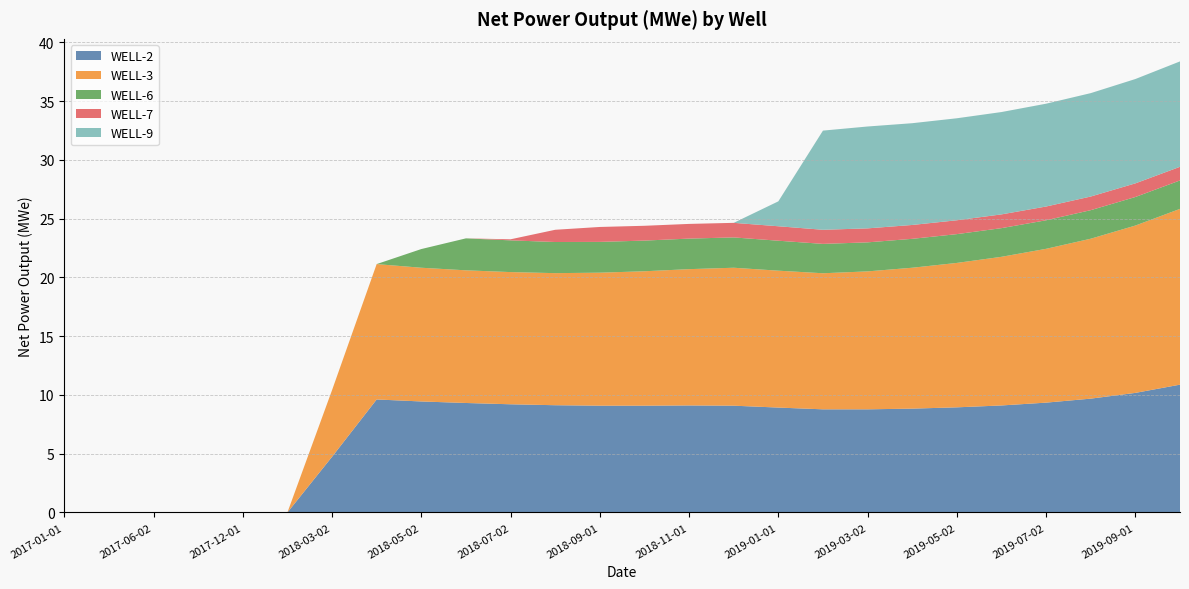

Reading left to right, extract all data points from this chart.

WELL-2: 2017-01-01=0.0	2017-03-02=0.0	2017-06-02=0.0	2017-09-01=0.0	2017-12-01=0.0	2018-01-31=0.0	2018-03-02=4.7	2018-04-02=9.6	2018-05-02=9.4	2018-06-02=9.3	2018-07-02=9.2	2018-08-01=9.1	2018-09-01=9.1	2018-10-01=9.1	2018-11-01=9.1	2018-12-01=9.1	2019-01-01=8.9	2019-01-31=8.8	2019-03-02=8.8	2019-04-02=8.8	2019-05-02=8.9	2019-06-02=9.1	2019-07-02=9.3	2019-08-01=9.7	2019-09-01=10.2	2019-10-01=10.9
WELL-3: 2017-01-01=0.0	2017-03-02=0.0	2017-06-02=0.0	2017-09-01=0.0	2017-12-01=0.0	2018-01-31=0.0	2018-03-02=5.7	2018-04-02=11.5	2018-05-02=11.4	2018-06-02=11.3	2018-07-02=11.2	2018-08-01=11.2	2018-09-01=11.3	2018-10-01=11.4	2018-11-01=11.6	2018-12-01=11.7	2019-01-01=11.7	2019-01-31=11.6	2019-03-02=11.7	2019-04-02=12.0	2019-05-02=12.3	2019-06-02=12.7	2019-07-02=13.1	2019-08-01=13.6	2019-09-01=14.2	2019-10-01=15.0
WELL-6: 2017-01-01=0.0	2017-03-02=0.0	2017-06-02=0.0	2017-09-01=0.0	2017-12-01=0.0	2018-01-31=0.0	2018-03-02=0.0	2018-04-02=0.0	2018-05-02=1.6	2018-06-02=2.7	2018-07-02=2.7	2018-08-01=2.6	2018-09-01=2.6	2018-10-01=2.6	2018-11-01=2.6	2018-12-01=2.6	2019-01-01=2.5	2019-01-31=2.5	2019-03-02=2.5	2019-04-02=2.5	2019-05-02=2.5	2019-06-02=2.4	2019-07-02=2.4	2019-08-01=2.4	2019-09-01=2.4	2019-10-01=2.4
WELL-7: 2017-01-01=0.0	2017-03-02=0.0	2017-06-02=0.0	2017-09-01=0.0	2017-12-01=0.0	2018-01-31=0.0	2018-03-02=0.0	2018-04-02=0.0	2018-05-02=0.0	2018-06-02=0.0	2018-07-02=0.1	2018-08-01=1.0	2018-09-01=1.3	2018-10-01=1.3	2018-11-01=1.2	2018-12-01=1.2	2019-01-01=1.2	2019-01-31=1.2	2019-03-02=1.2	2019-04-02=1.2	2019-05-02=1.2	2019-06-02=1.2	2019-07-02=1.2	2019-08-01=1.2	2019-09-01=1.2	2019-10-01=1.2
WELL-9: 2017-01-01=0.0	2017-03-02=0.0	2017-06-02=0.0	2017-09-01=0.0	2017-12-01=0.0	2018-01-31=0.0	2018-03-02=0.0	2018-04-02=0.0	2018-05-02=0.0	2018-06-02=0.0	2018-07-02=0.0	2018-08-01=0.0	2018-09-01=0.0	2018-10-01=0.0	2018-11-01=0.0	2018-12-01=0.0	2019-01-01=2.1	2019-01-31=8.4	2019-03-02=8.7	2019-04-02=8.7	2019-05-02=8.7	2019-06-02=8.7	2019-07-02=8.8	2019-08-01=8.8	2019-09-01=8.9	2019-10-01=9.0